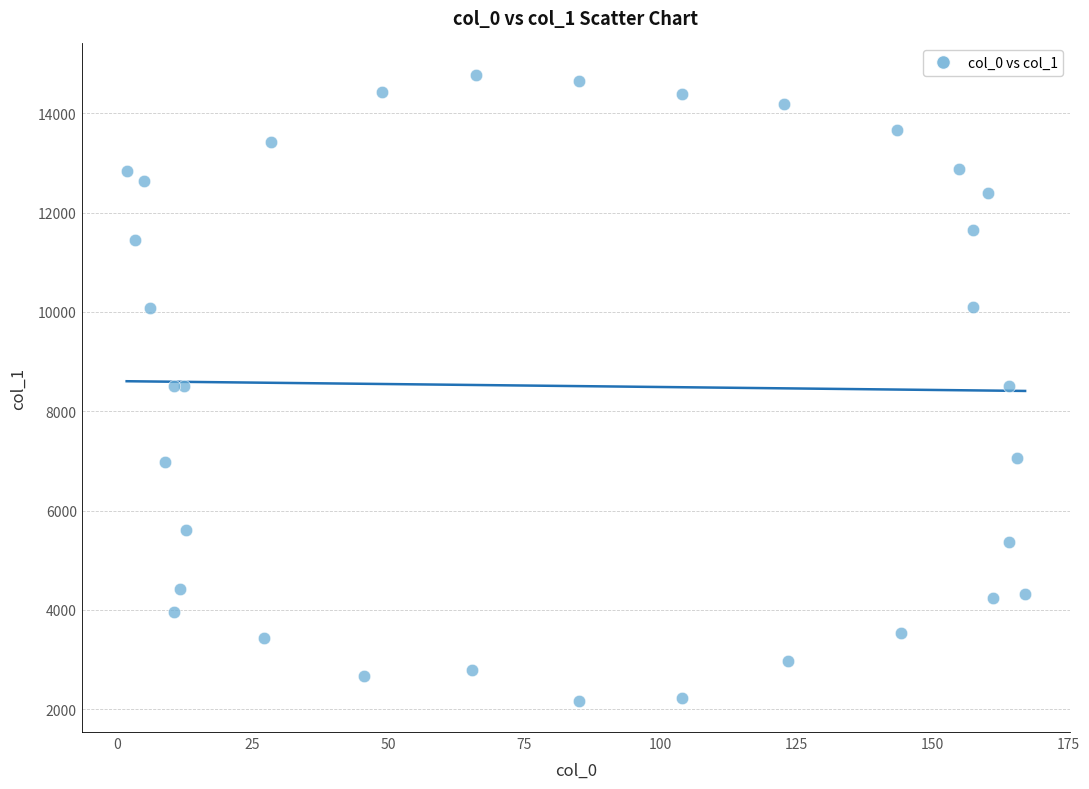

What is the range of X values (max minus min)?

165.2